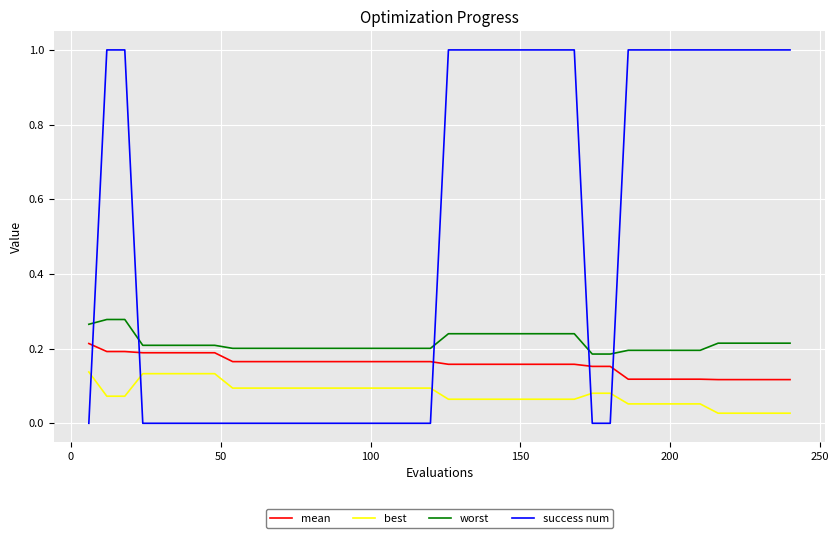

Which series has the largest range (max minus min)?

success num